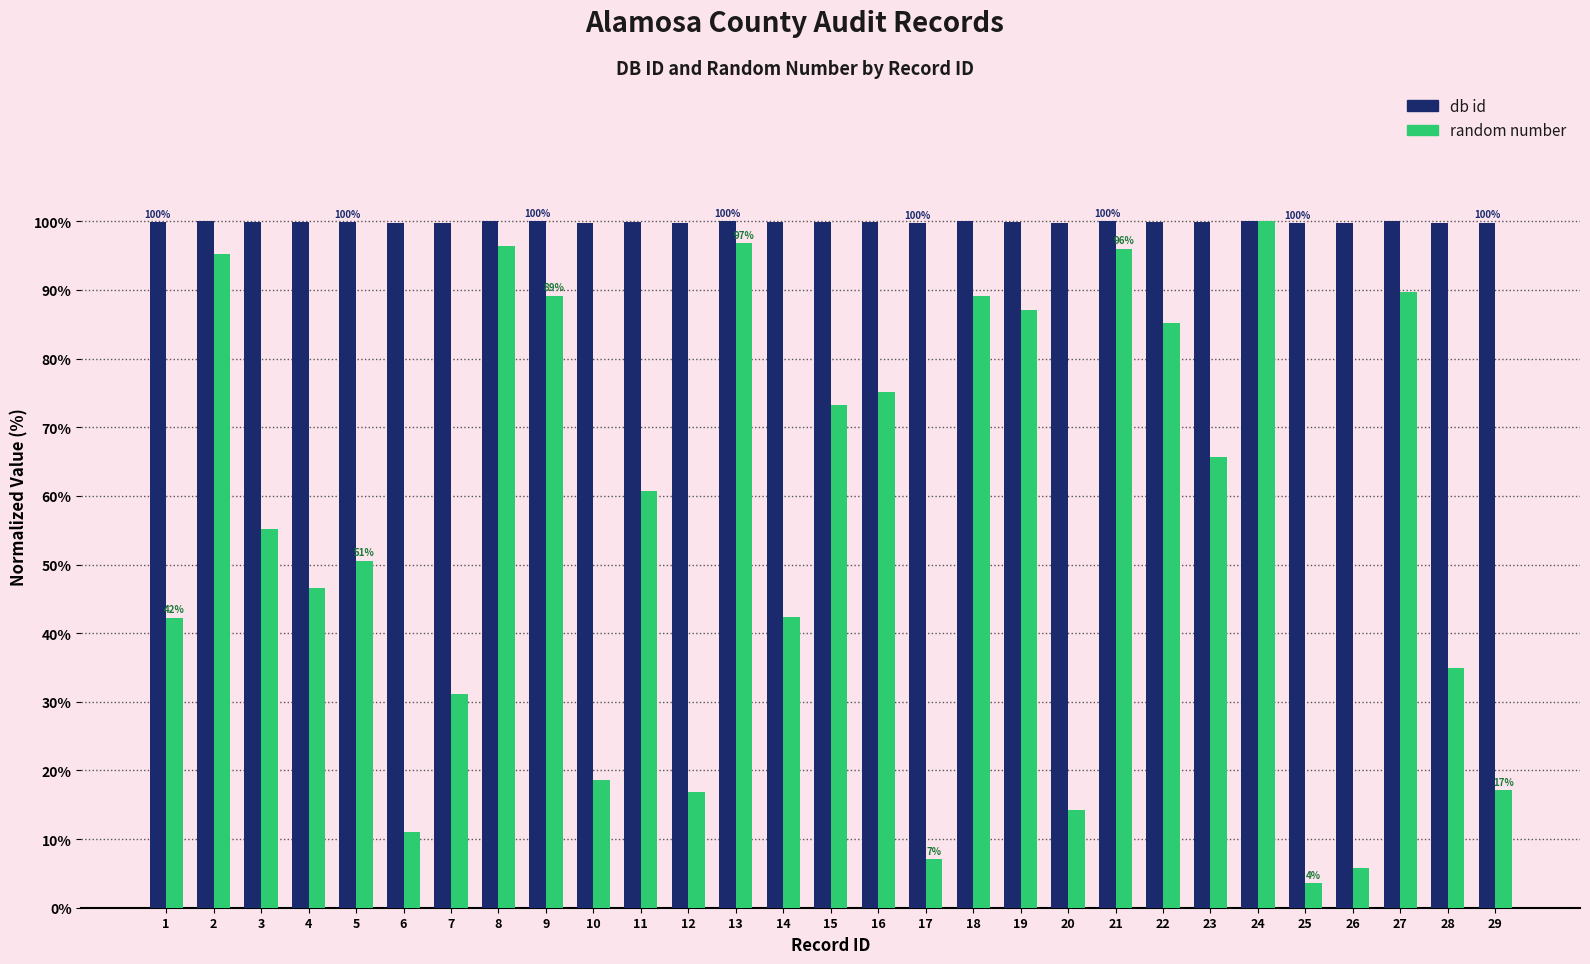

What is the smallest value displayed?

3.6